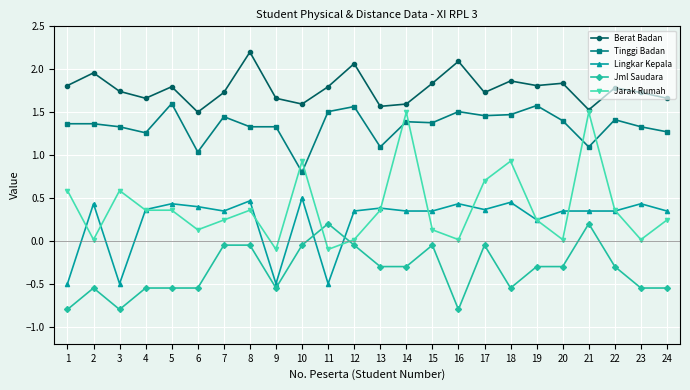

What is the highest value of the Berat Badan series?

2.2